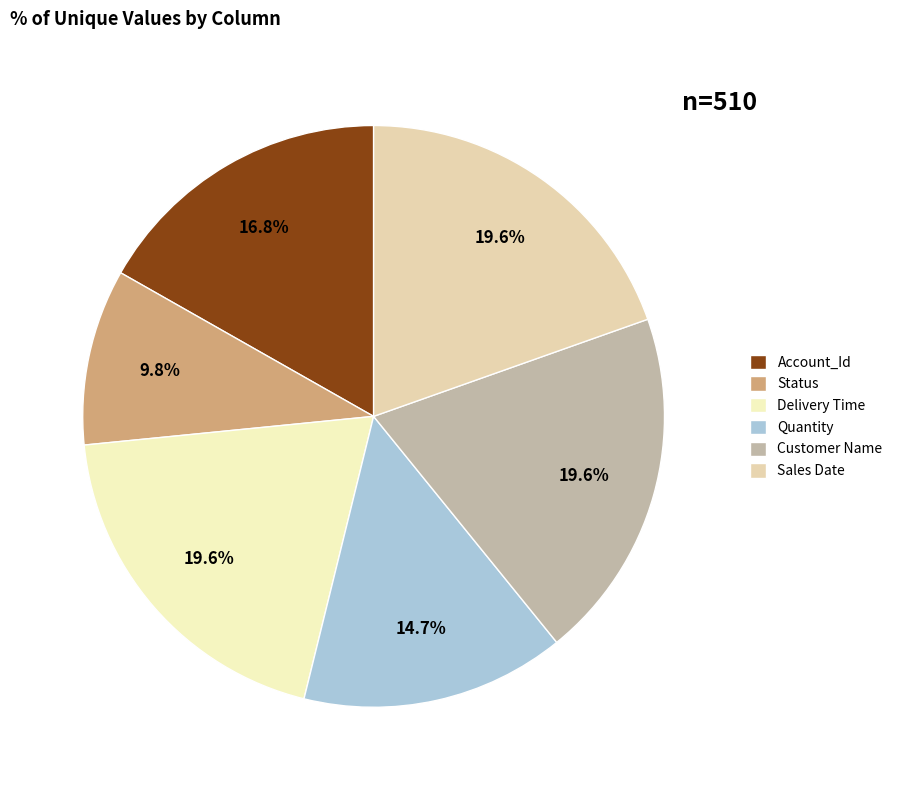

What is the total percentage of Status and Account_Id?

26.6%